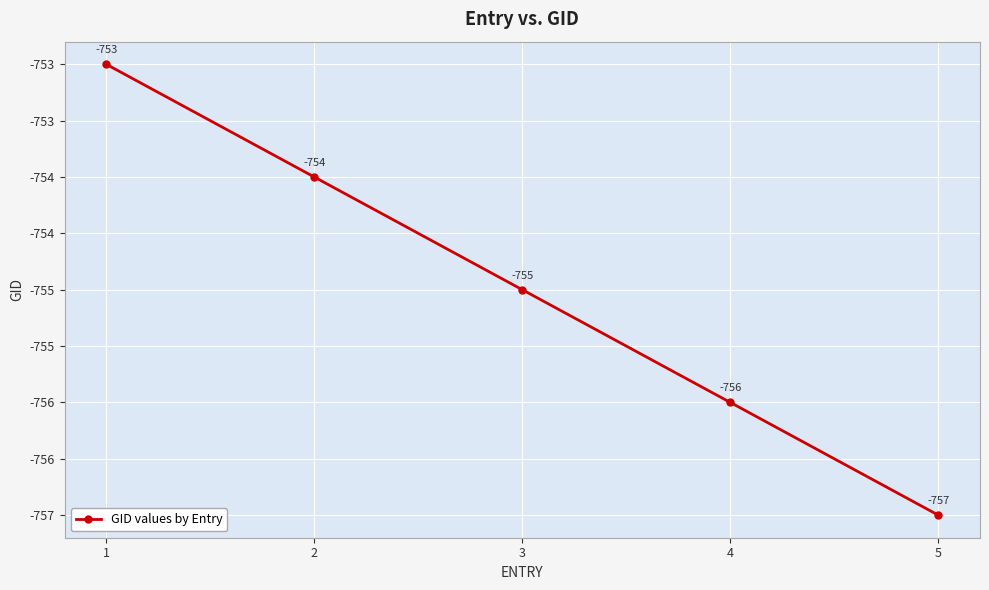

Does the chart have visible grid lines?

Yes